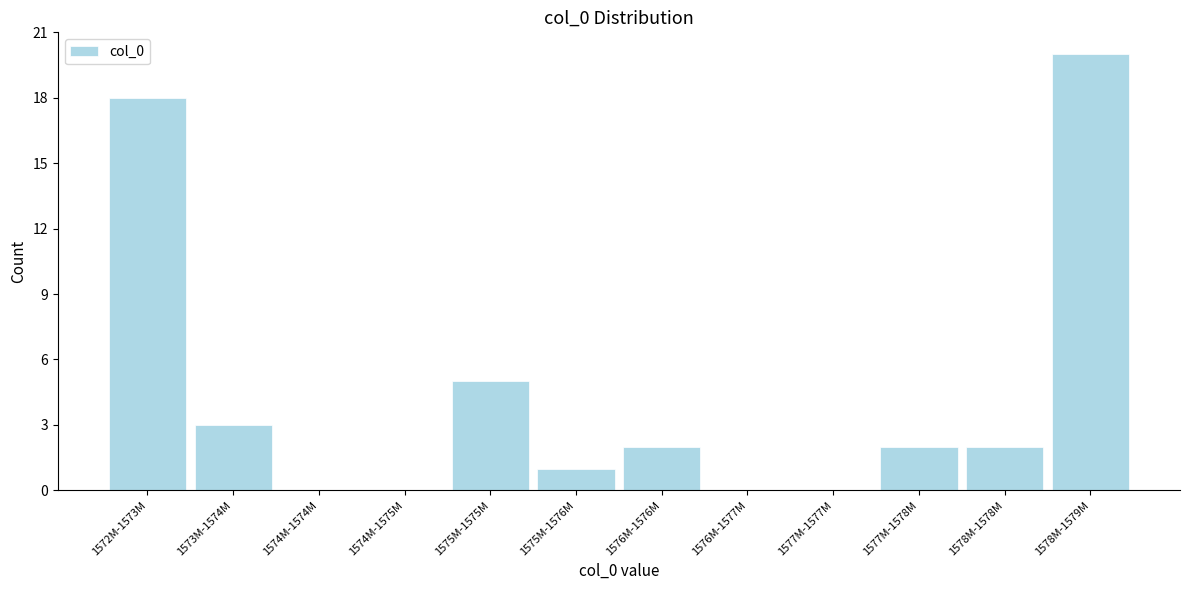

Reading right to left, extract all data points from this chart.

1578M-1579M=20	1578M-1578M=2	1577M-1578M=2	1577M-1577M=0	1576M-1577M=0	1576M-1576M=2	1575M-1576M=1	1575M-1575M=5	1574M-1575M=0	1574M-1574M=0	1573M-1574M=3	1572M-1573M=18